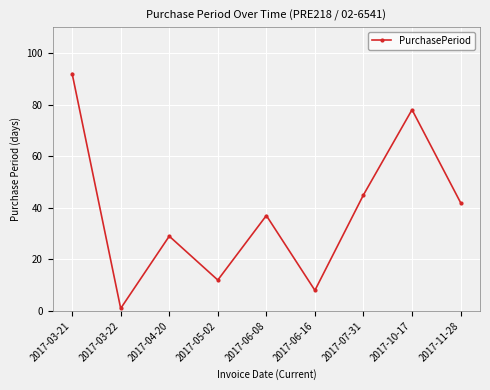

What is the change in value from 2017-06-08 to 2017-10-17?

+41